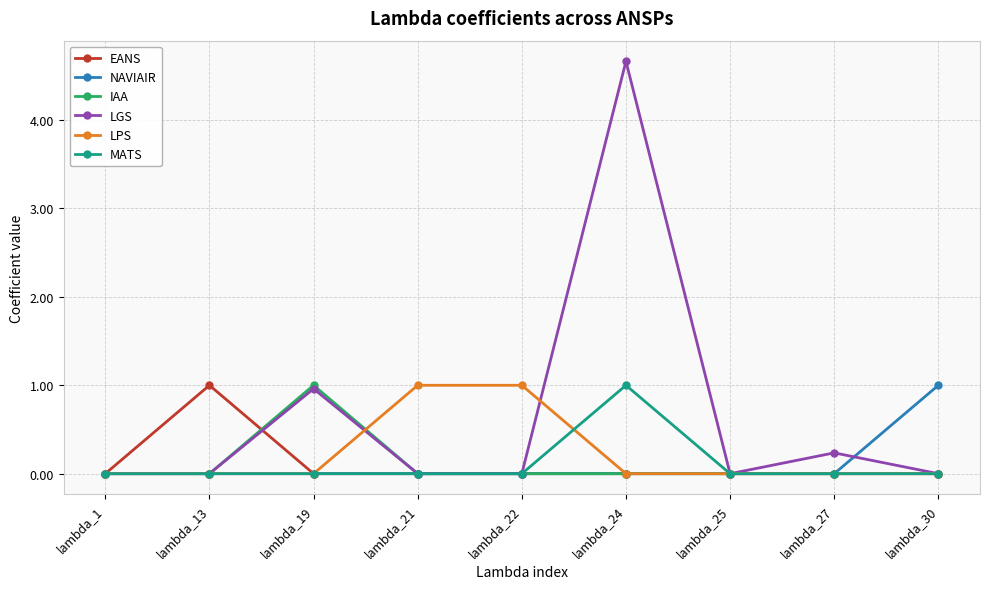

What is the total value across all series at lambda_19?

2.0